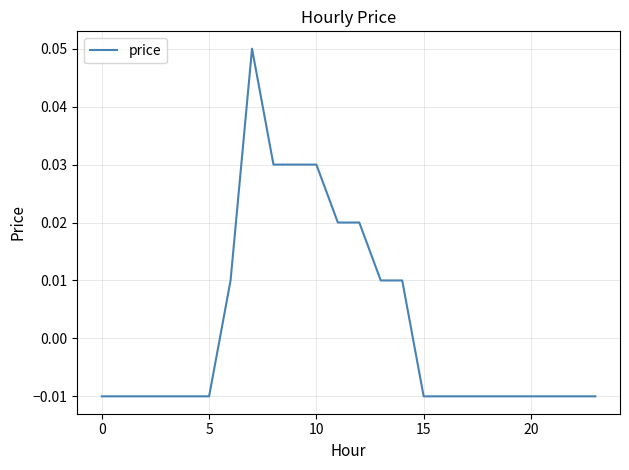

Count the number of categories in the chart.

24